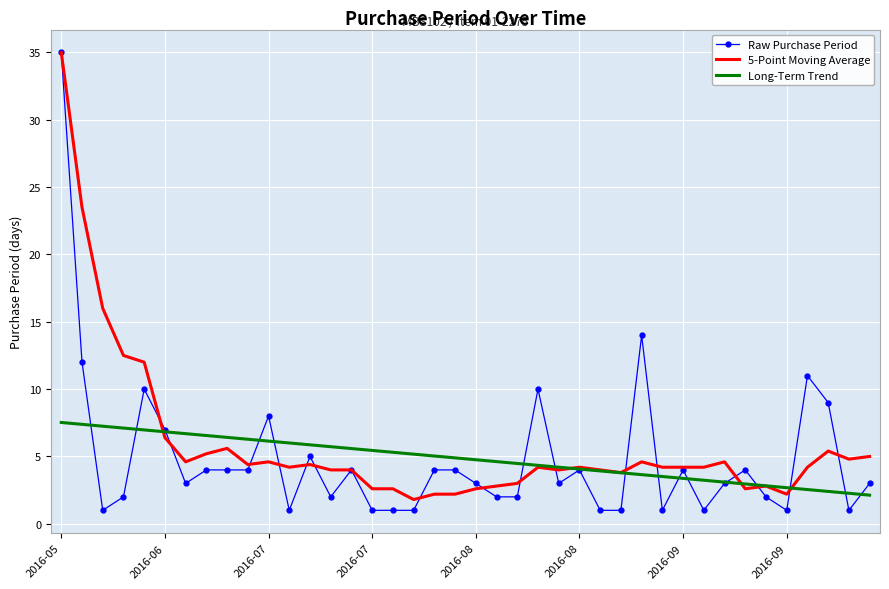

What is the maximum value shown in the chart?

35.0